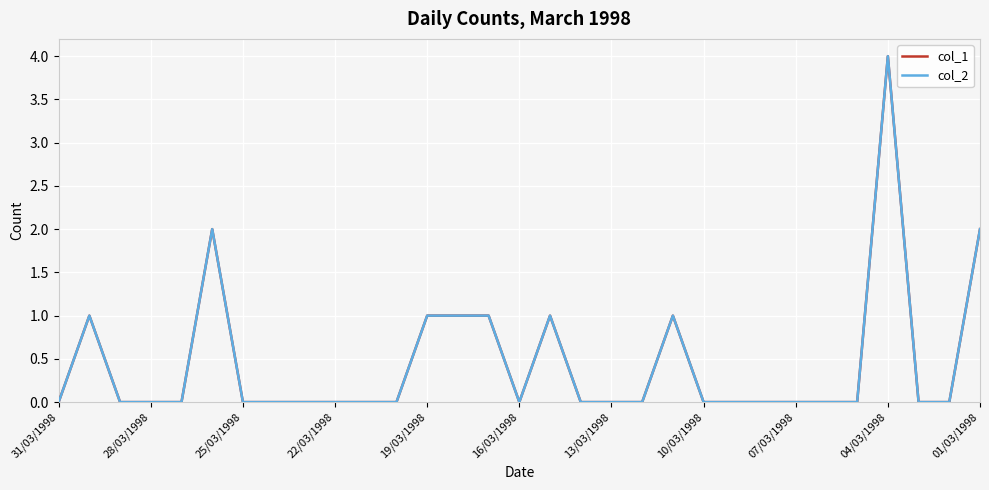

Does the chart have visible grid lines?

Yes